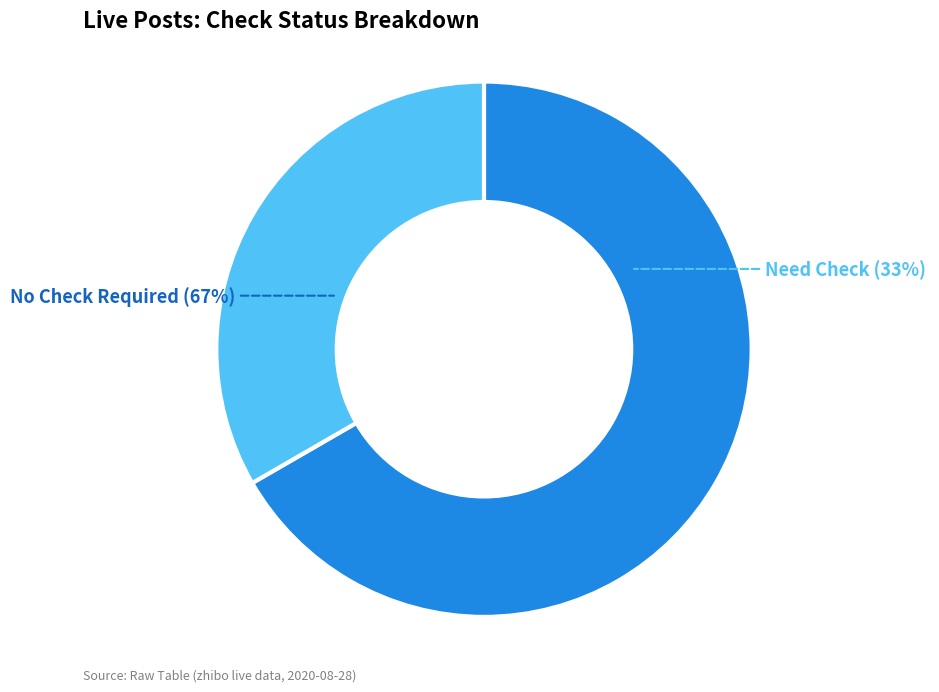

Does 1809135 represent more than half of the total?

No